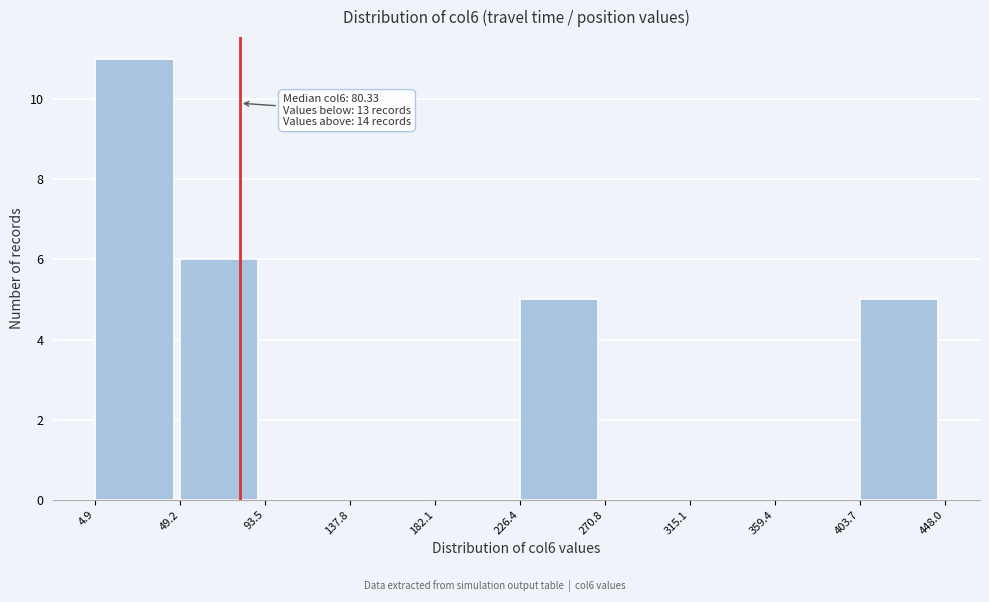

Over which range of the x-axis is the bar tallest?

4.9 to 49.2